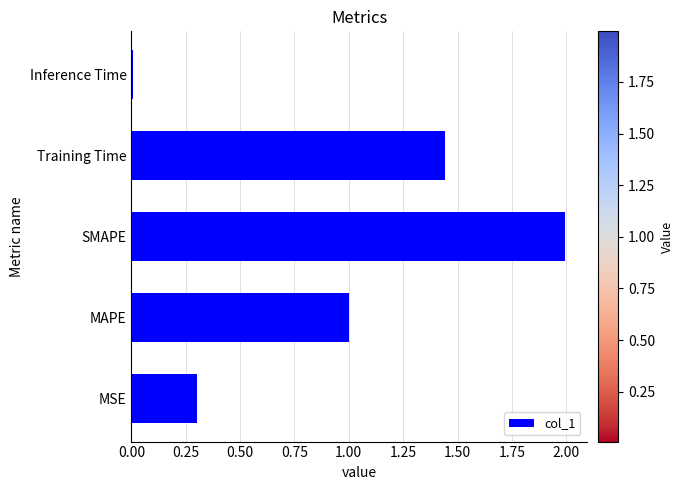

Rank the categories by value from highest to lowest.

SMAPE, Training Time, MAPE, MSE, Inference Time